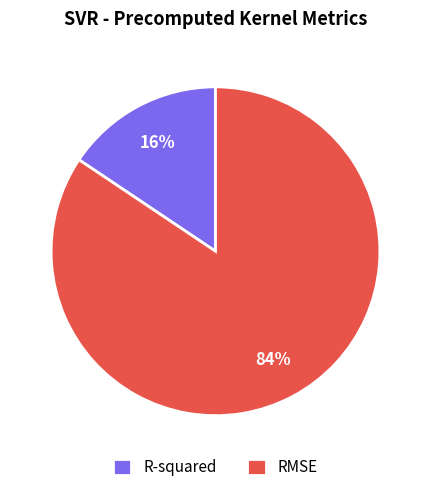

Rank the categories by value from lowest to highest.

R-squared, RMSE